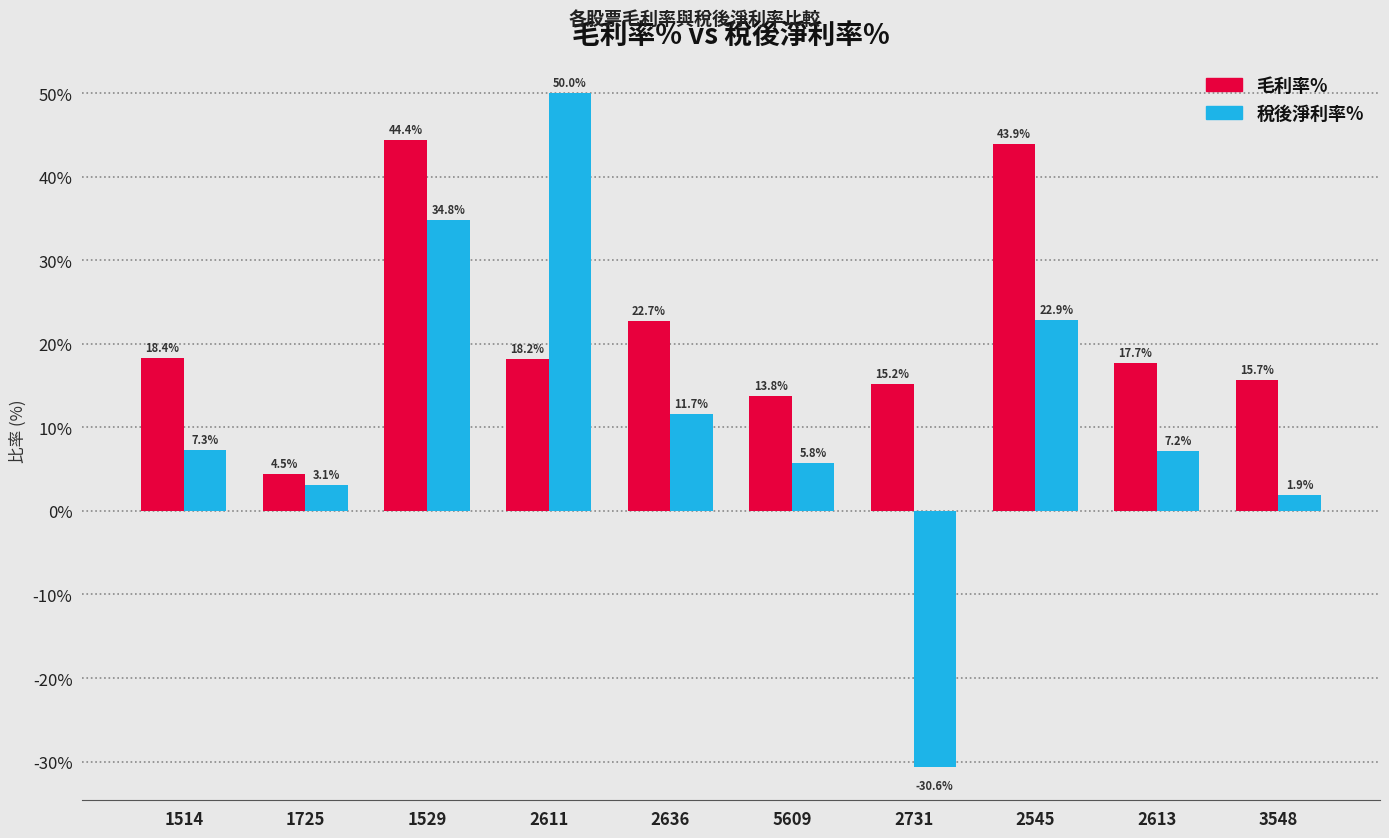

Between 2636 and 2731, which series saw the biggest shift?

稅後淨利率%